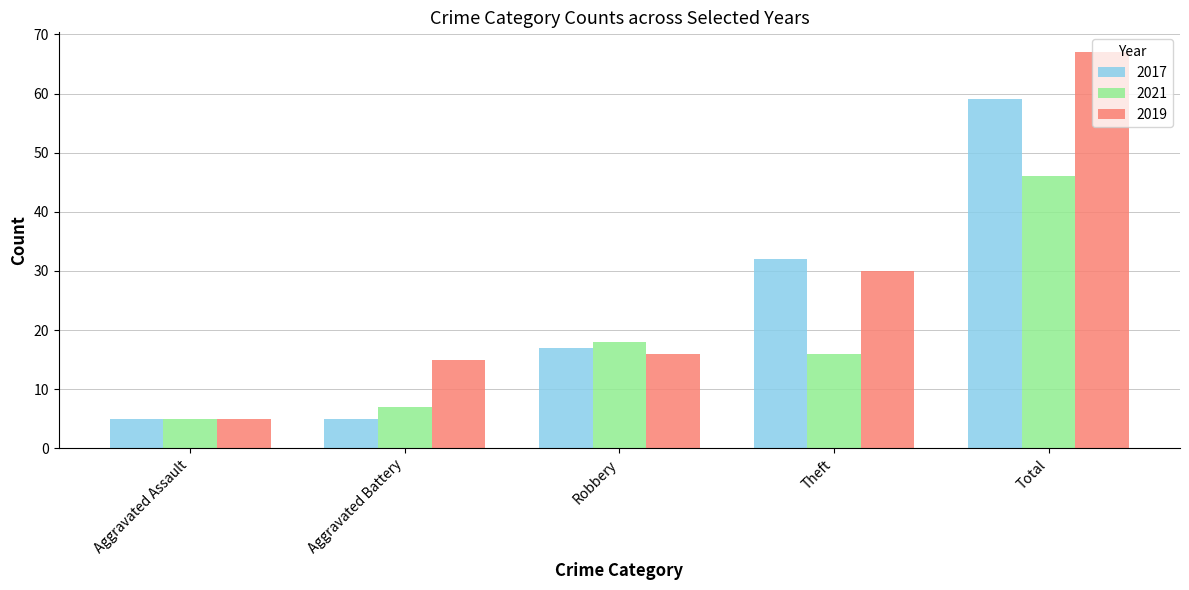

Is it true that 2019 equals 11 at Robbery?

False